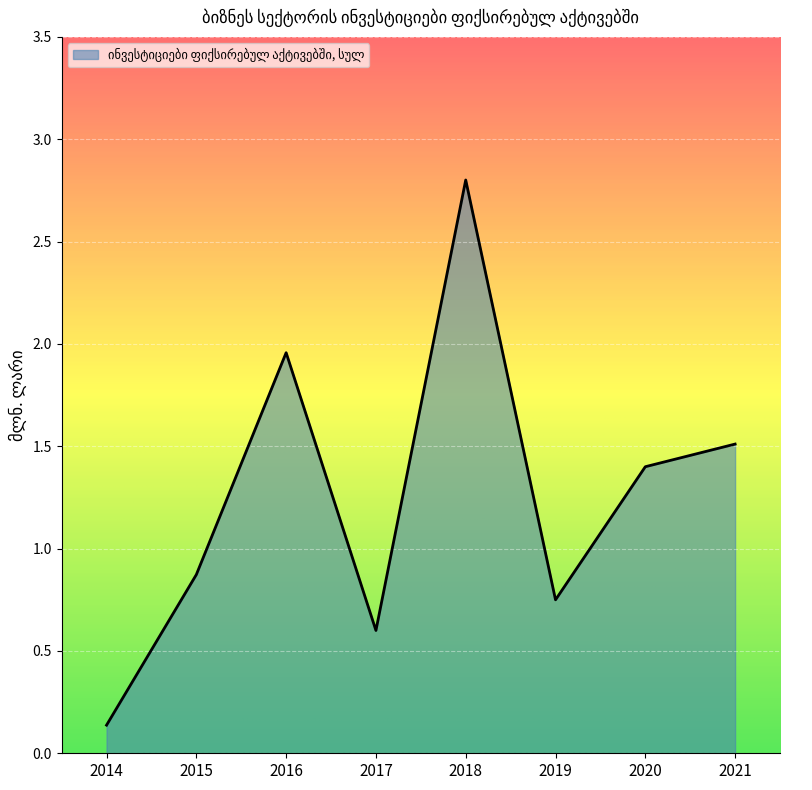

At which label is the value closest to 1?

2015